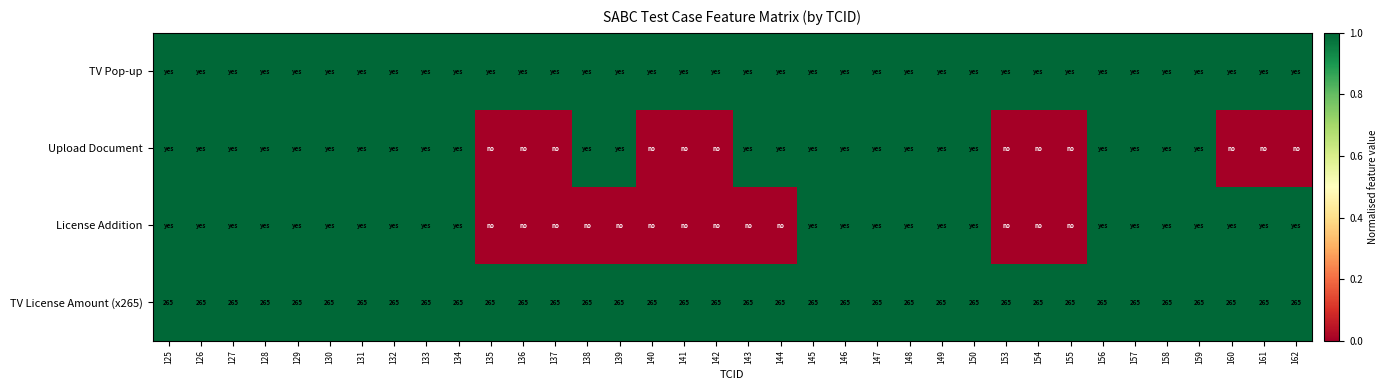

The value of TV License Amount (x265) at 161 is 265. True or false?

True